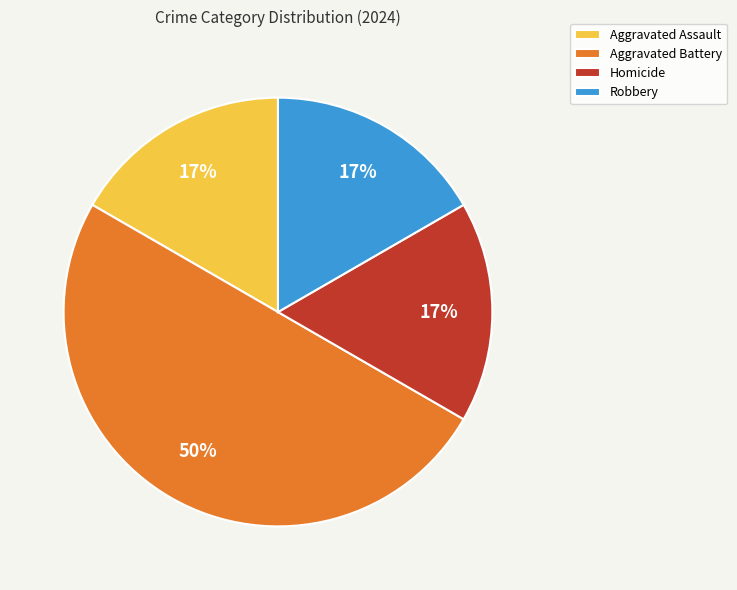

Is the sum of Robbery and Aggravated Assault greater than half?

No